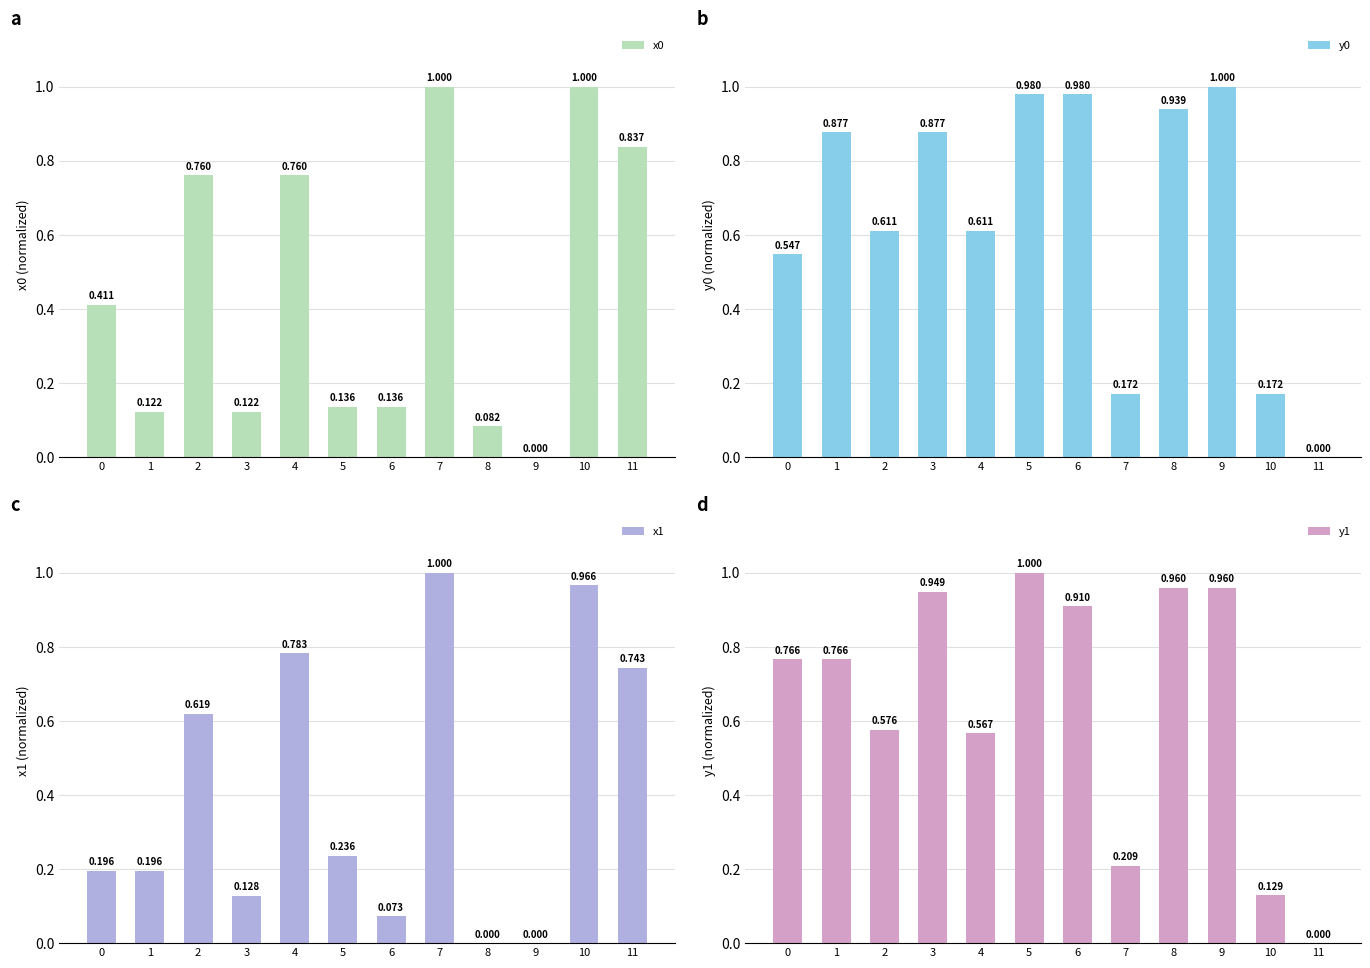

True or false: y0 has a value of 1.0 at 6.

True